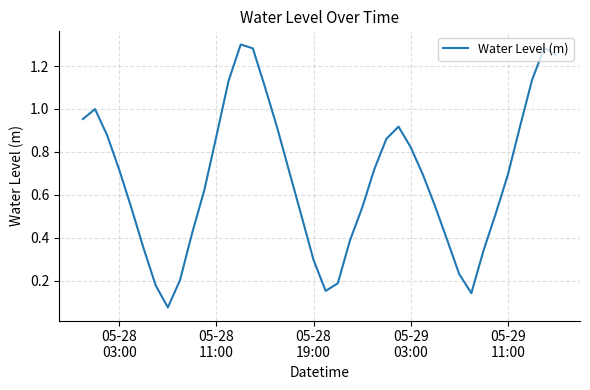

What is the difference between the maximum and minimum values?

1.2